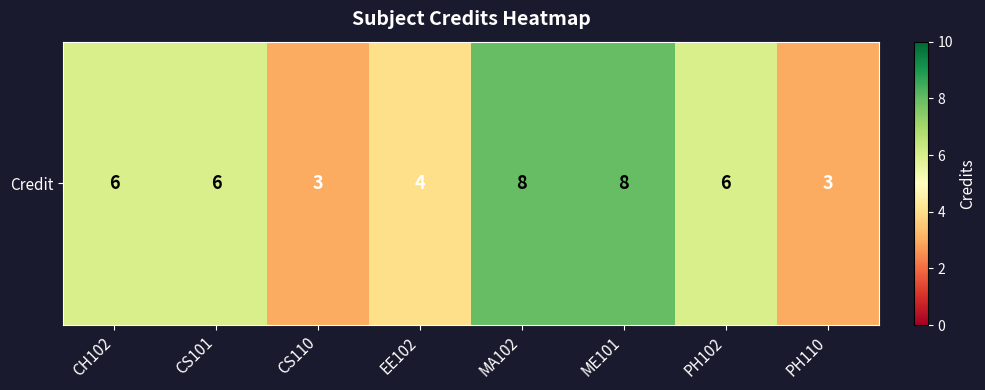

What is the difference between the values at EE102 and PH110?

1